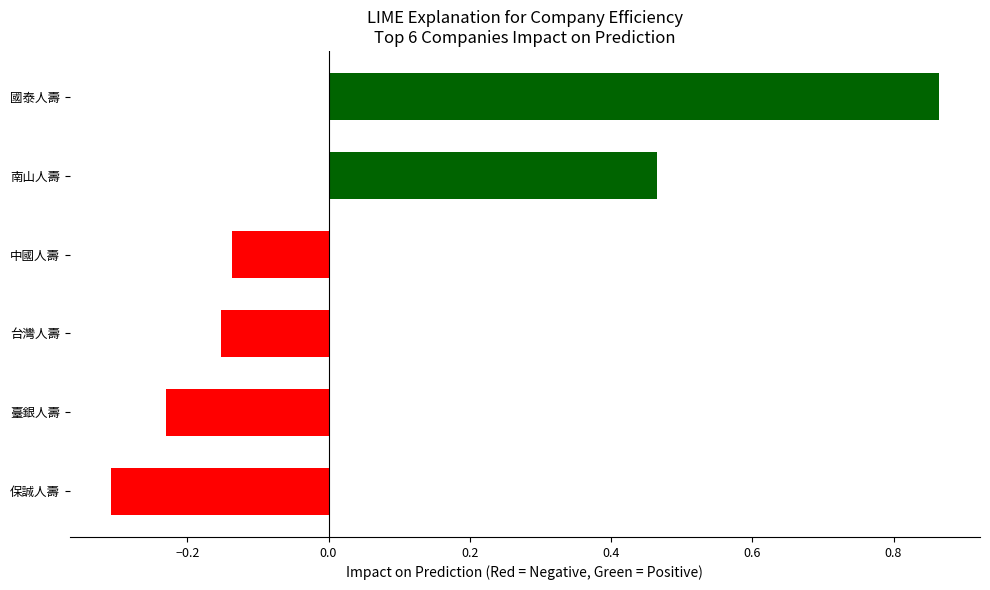

How many values are below 0?

4